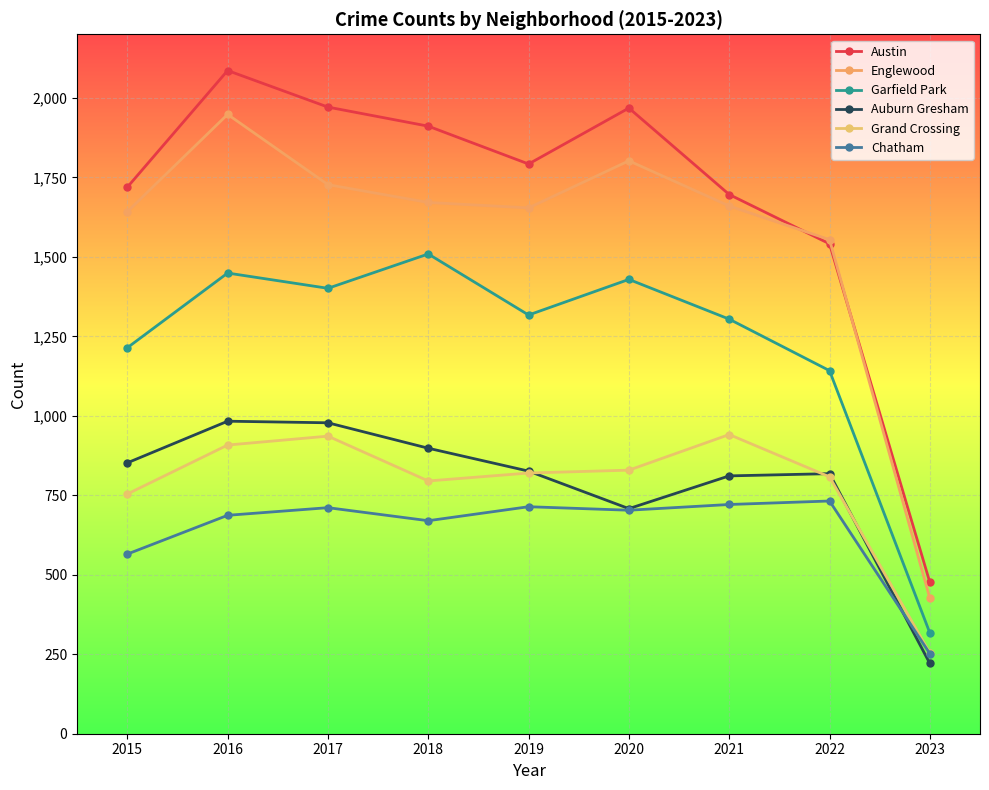

At which label does Garfield Park first exceed 1317?

2016